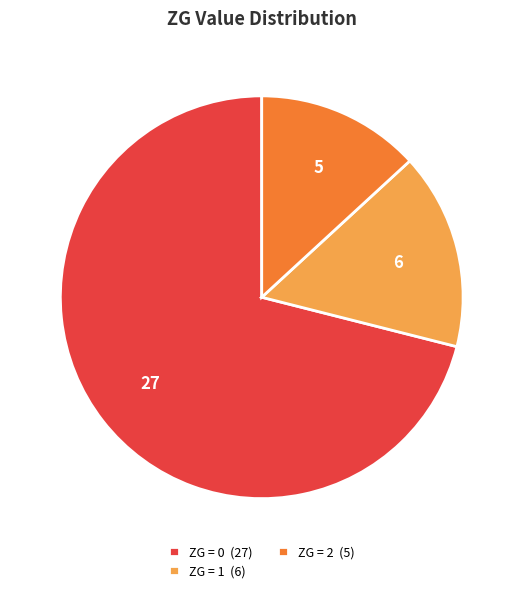

Which slice is the smallest?

ZG = 2 (5)